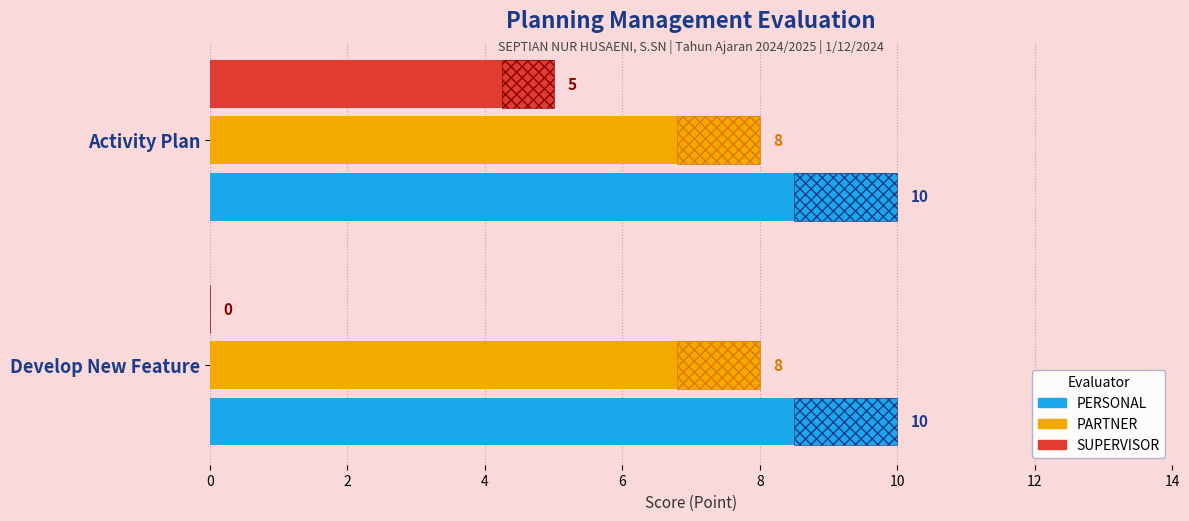

What are all the series names shown in the legend?

PERSONAL, PARTNER, SUPERVISOR